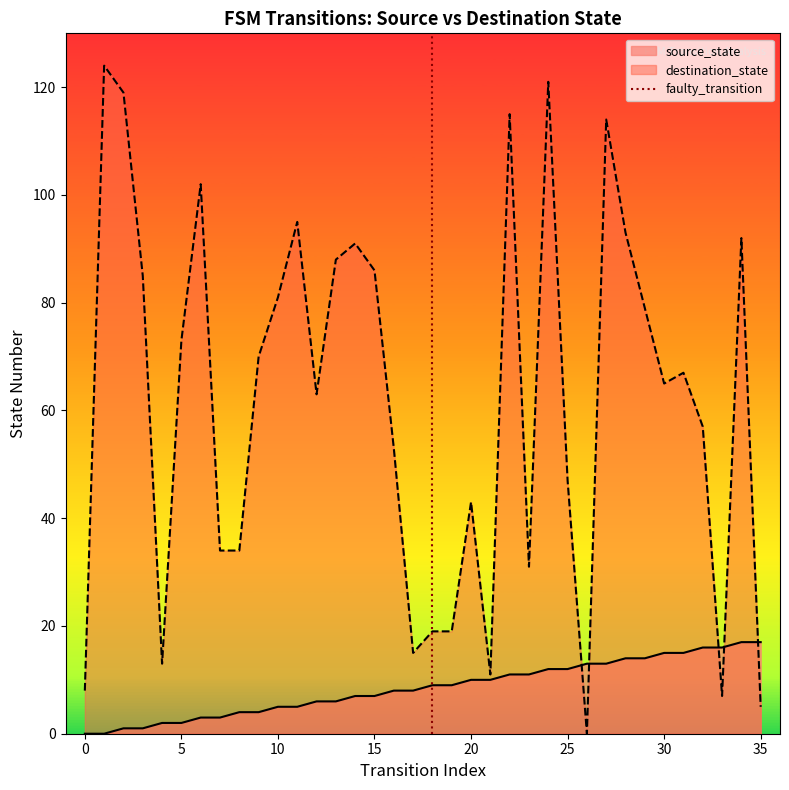

What is the maximum value for destination_state?

124